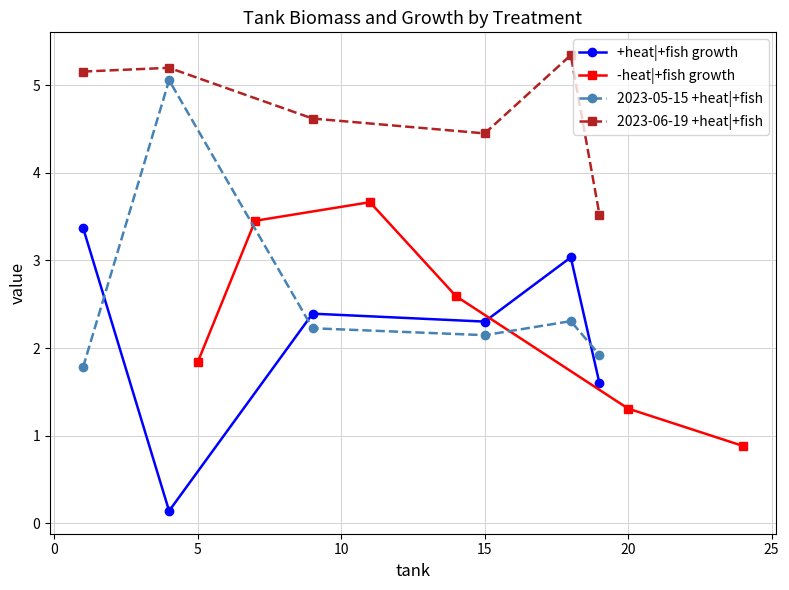

How many intersections are there between +heat|+fish growth and 2023-05-15 +heat|+fish?

3